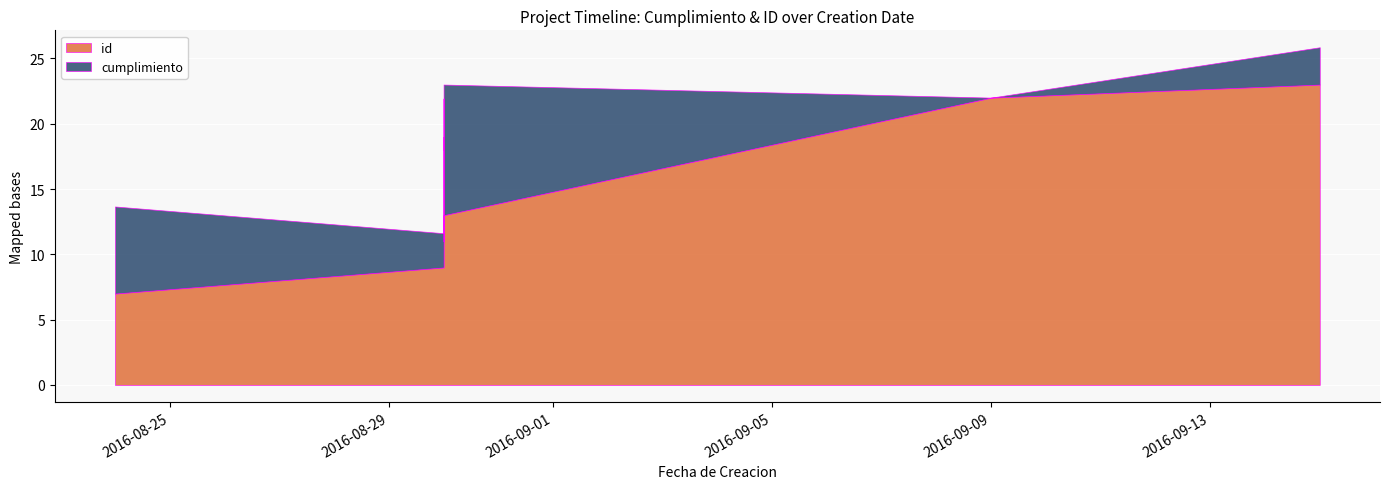

Which category has the highest value across all series?

2016-09-15